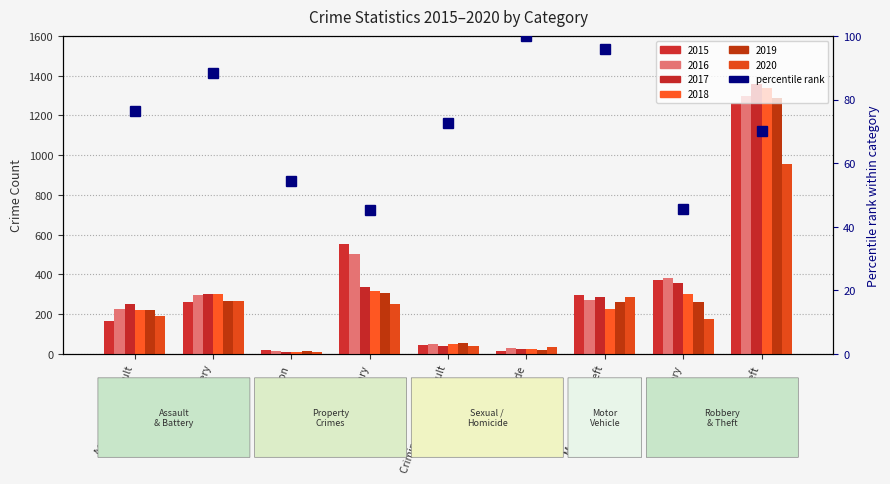

How many data points are less than 72?

4